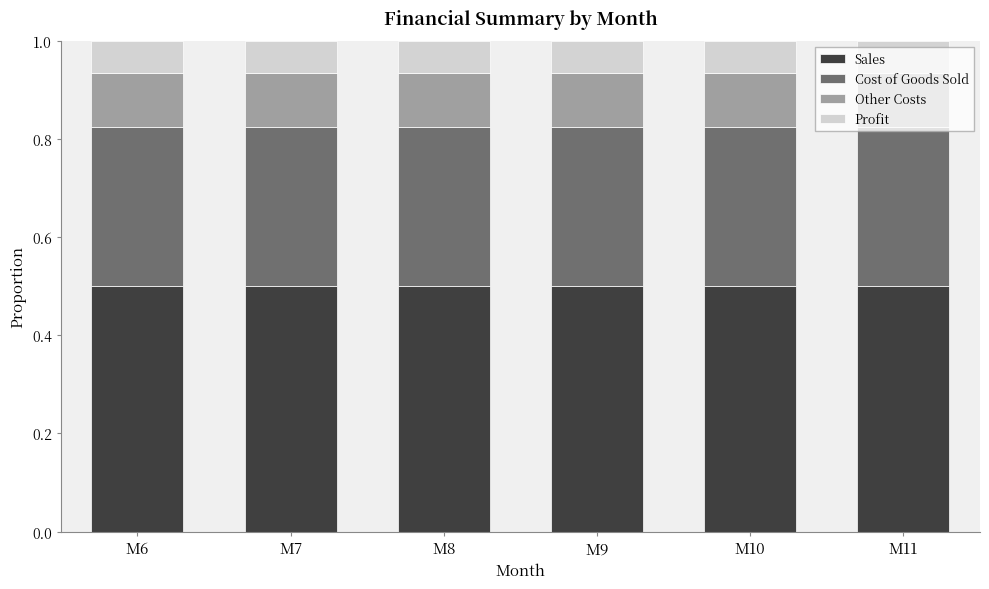

What are all the series names shown in the legend?

Sales, Cost of Goods Sold, Other Costs, Profit